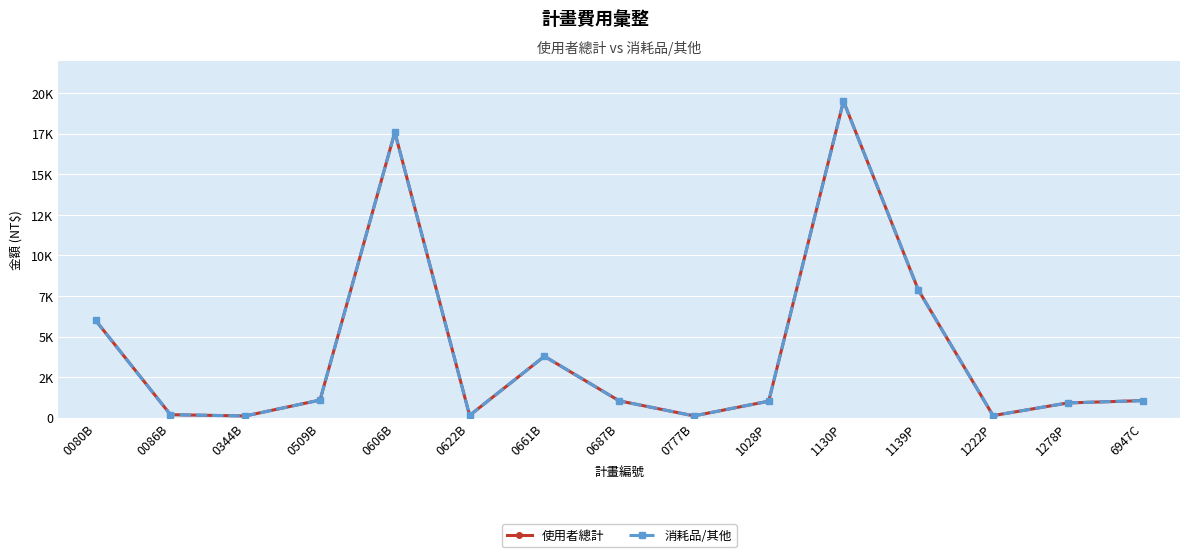

True or false: 使用者總計 and 消耗品/其他 intersect in this chart.

False